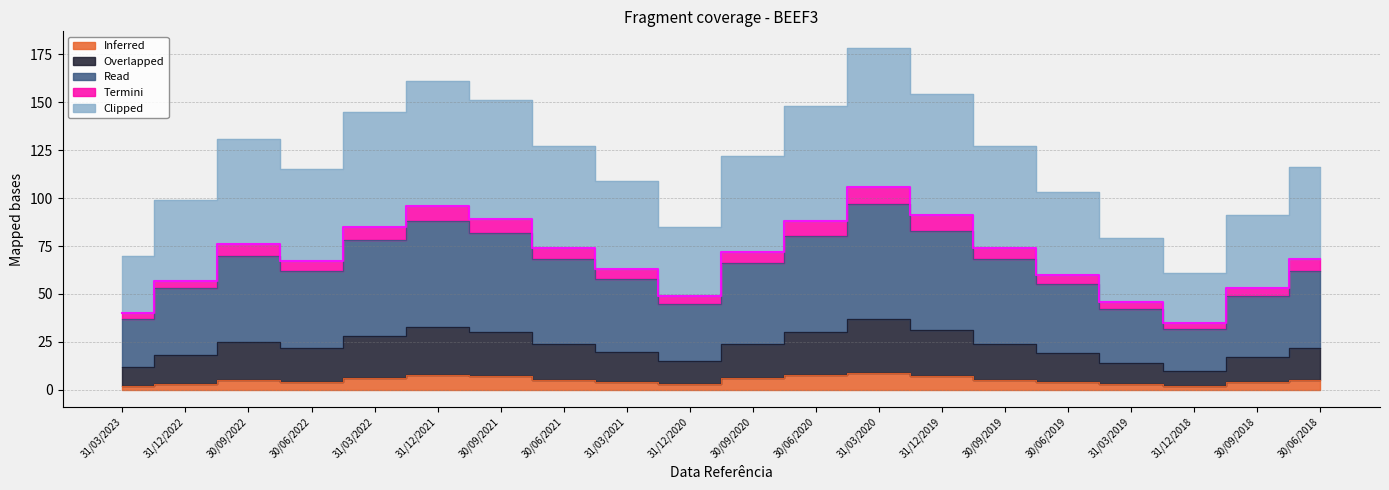

Where is Overlapped nearest to the value 64?

30/06/2022